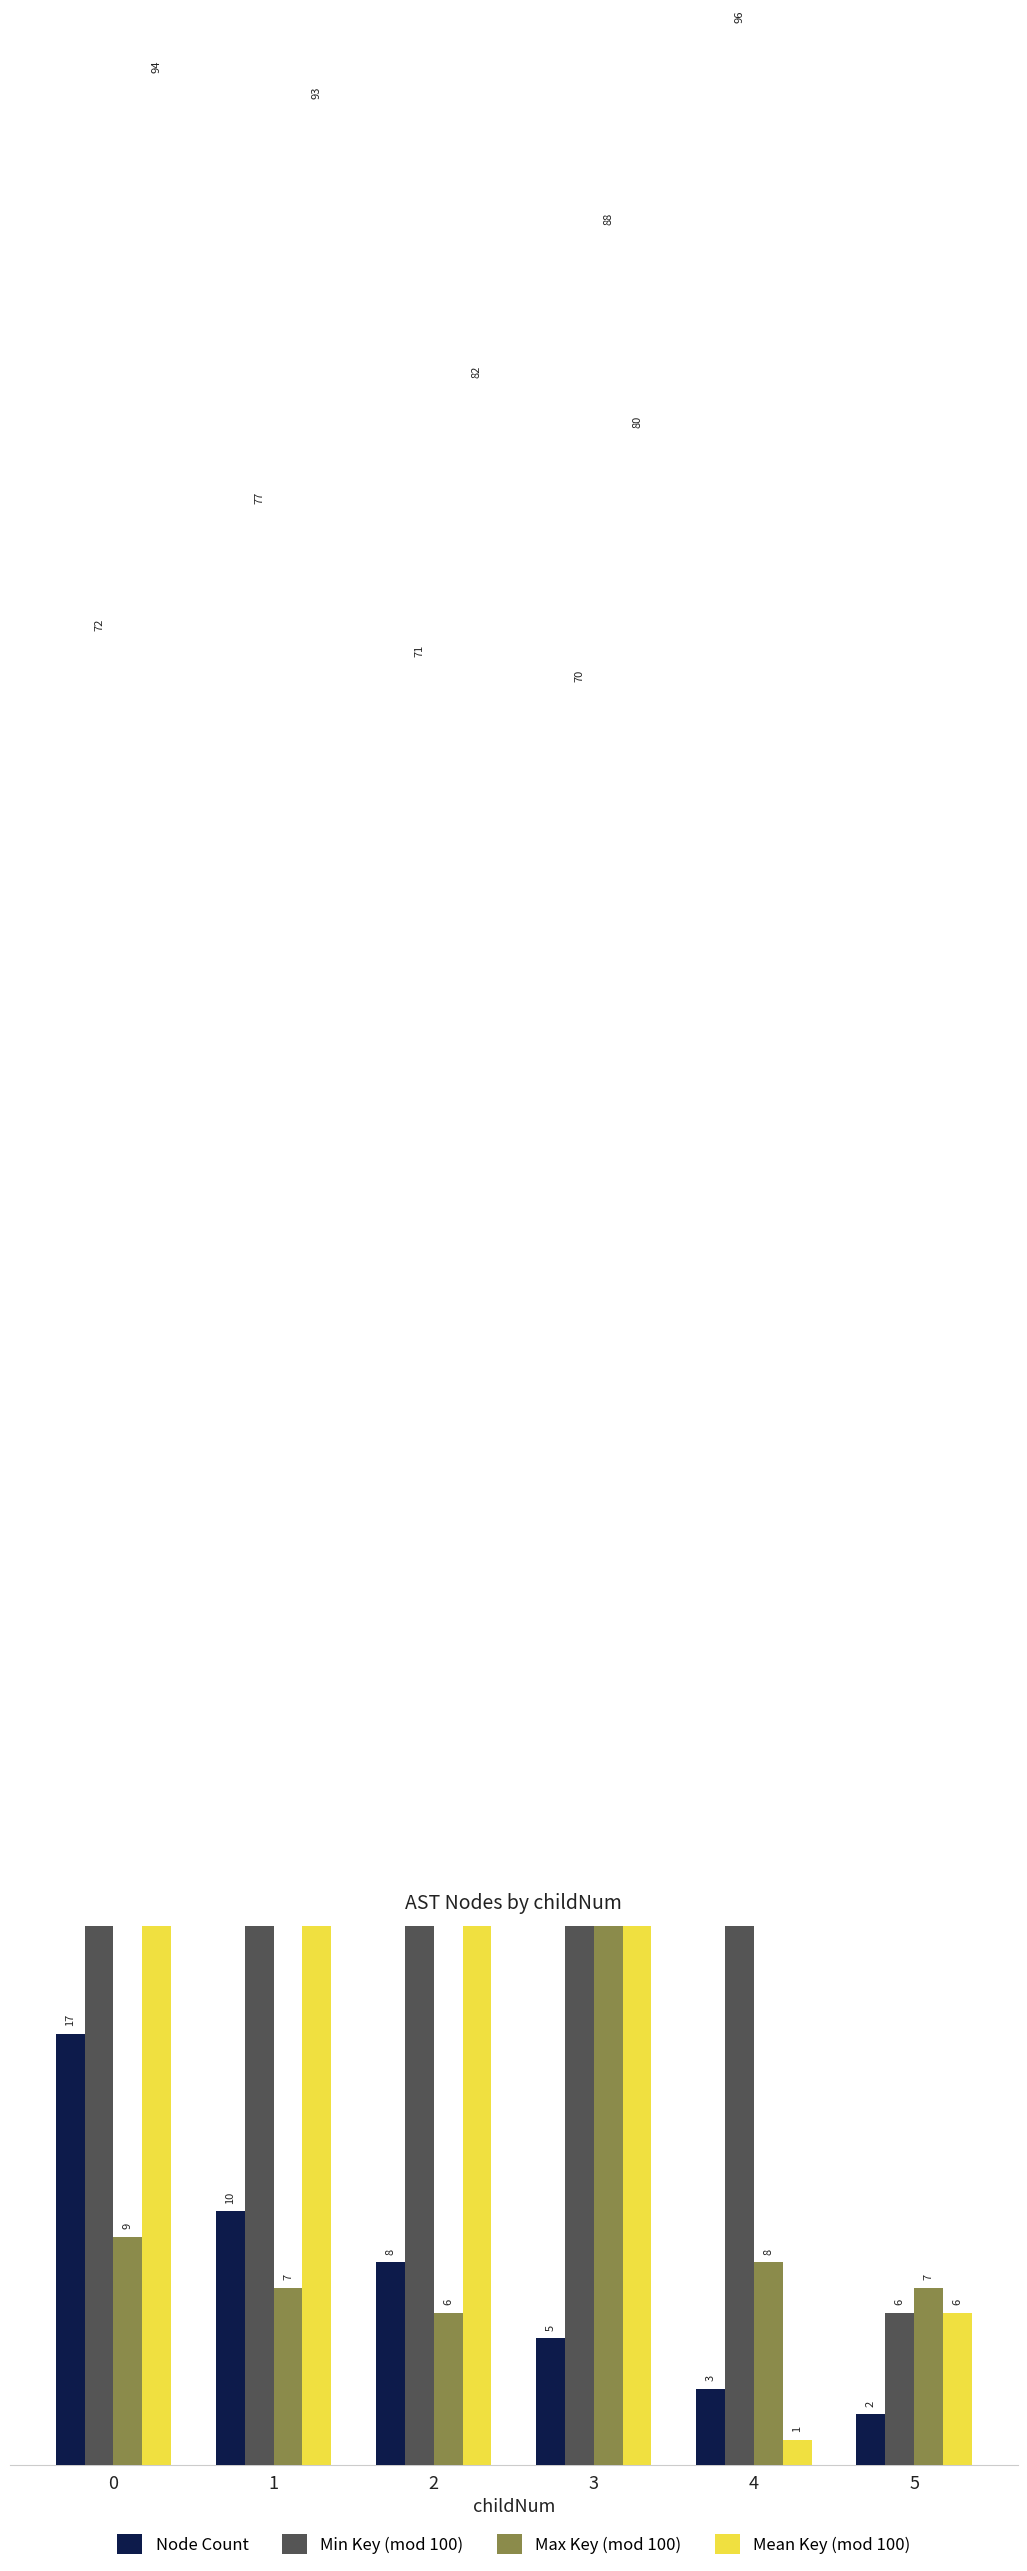

What is the minimum value for Node Count?

2